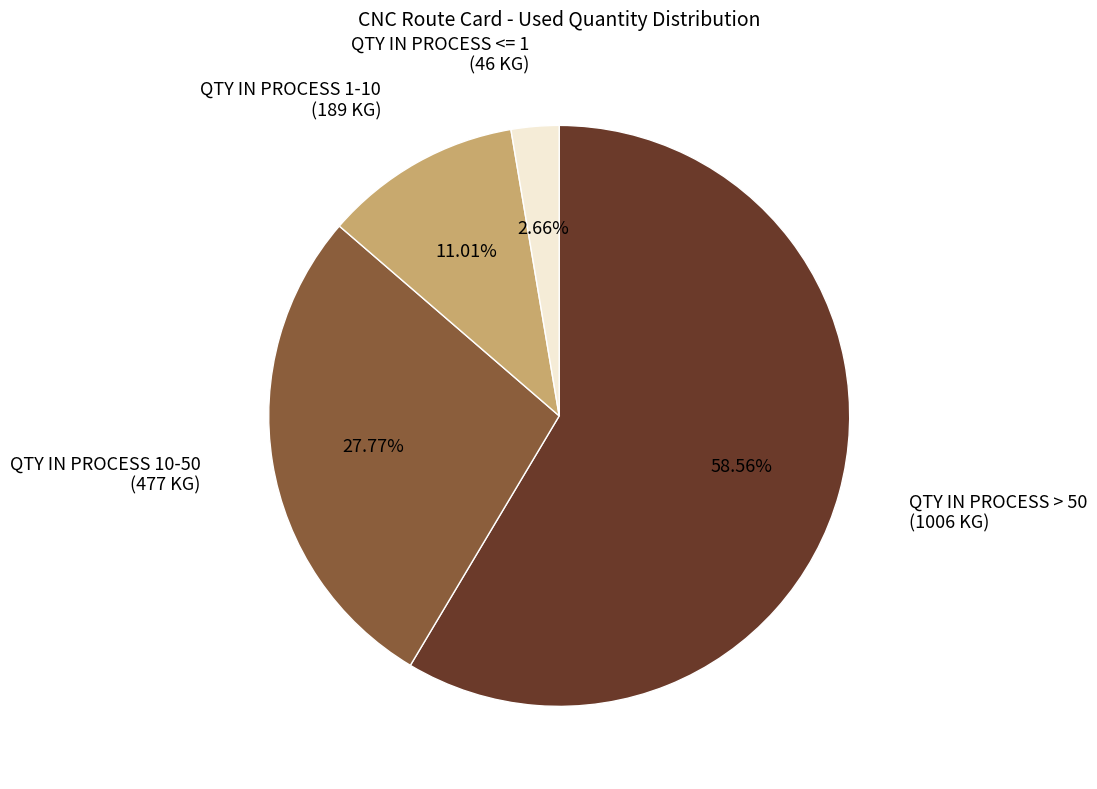

To the nearest percent, what is the difference between the largest and smallest slice percentages?

56%